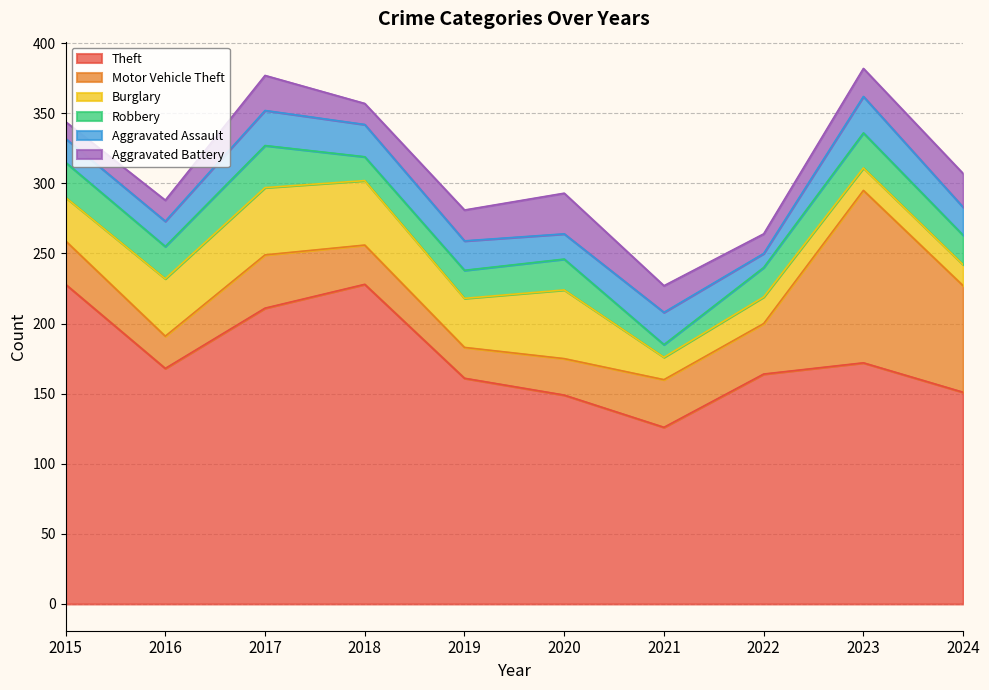

What is the minimum value for Robbery?

9